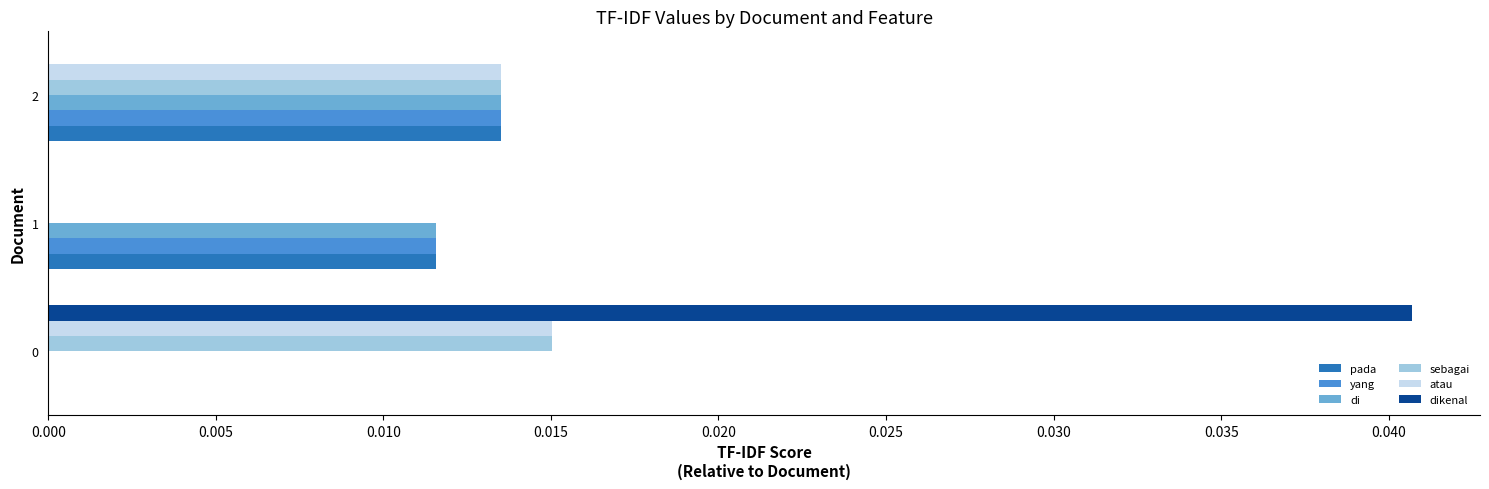

True or false: pada has a value of 0.0 at 2.

True